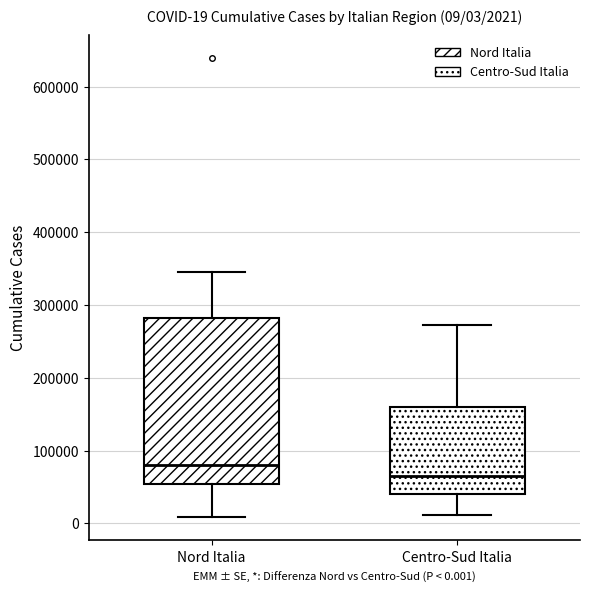

Comparing the boxes themselves (not the whiskers), which one is the tallest?

Nord Italia